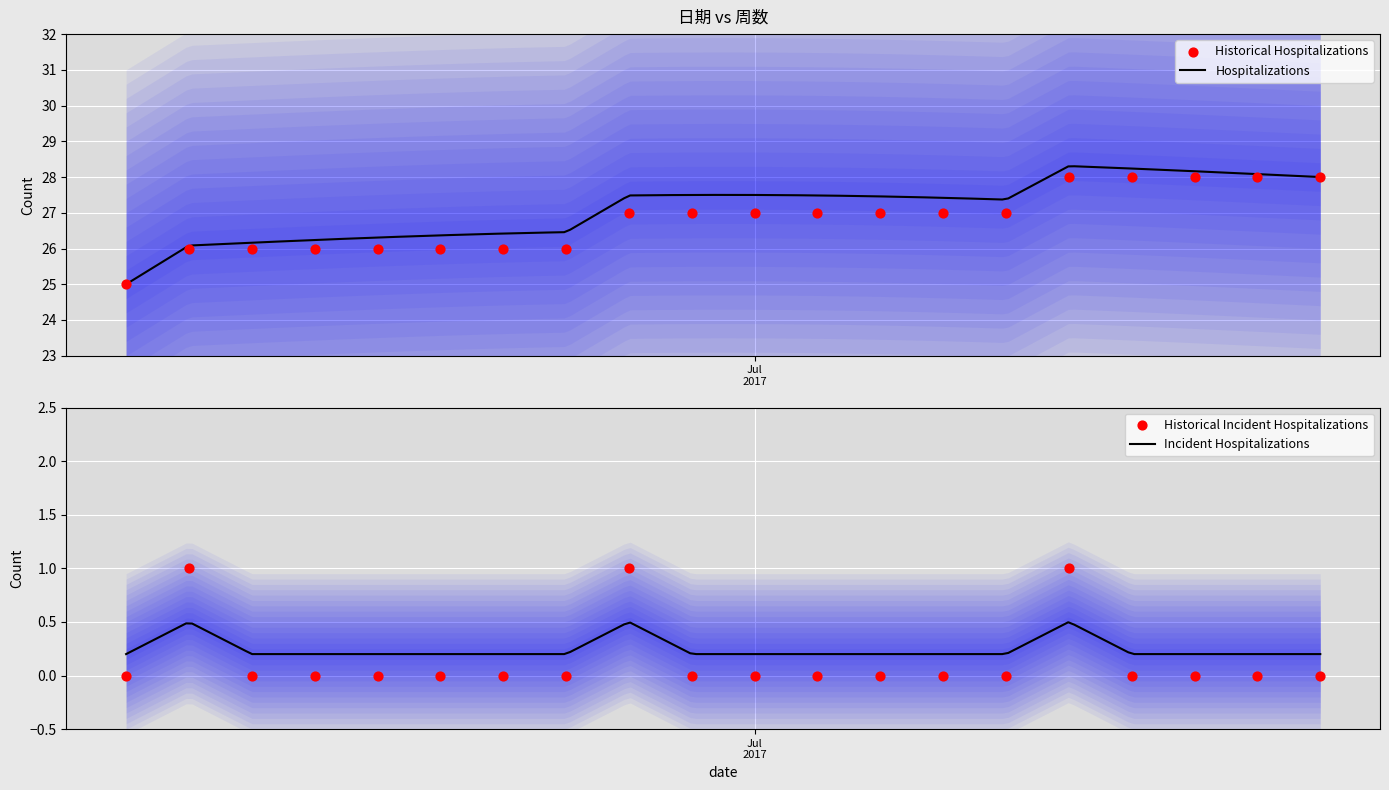

What is the highest value of the Hospitalizations series?

28.3